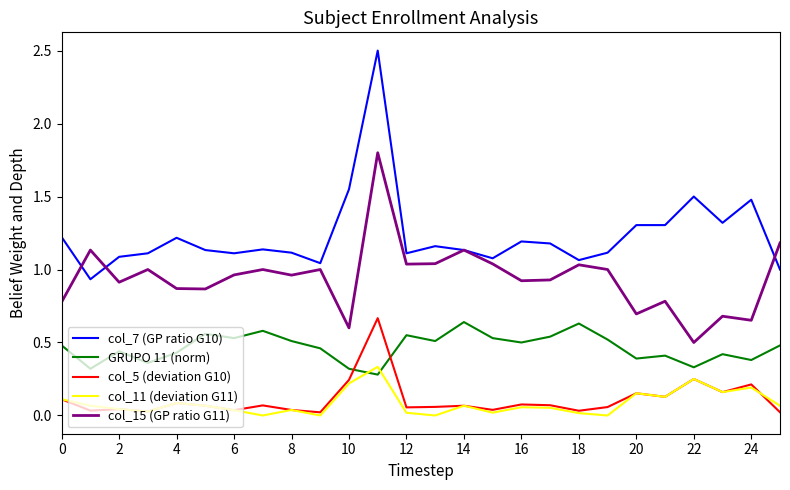

Which series has the largest range (max minus min)?

col_7 (GP ratio G10)